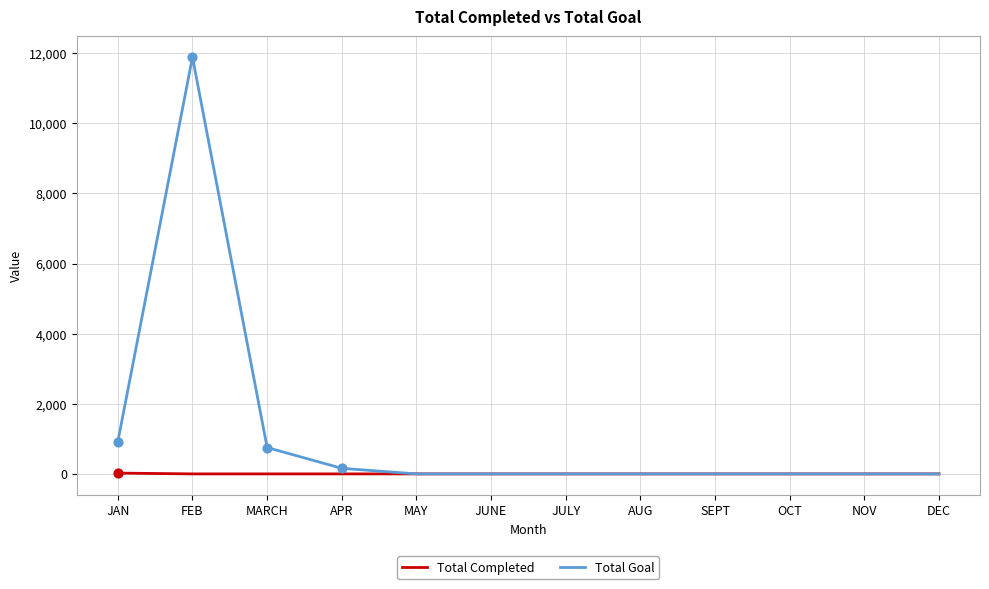

What are all the series names shown in the legend?

Total Completed, Total Goal